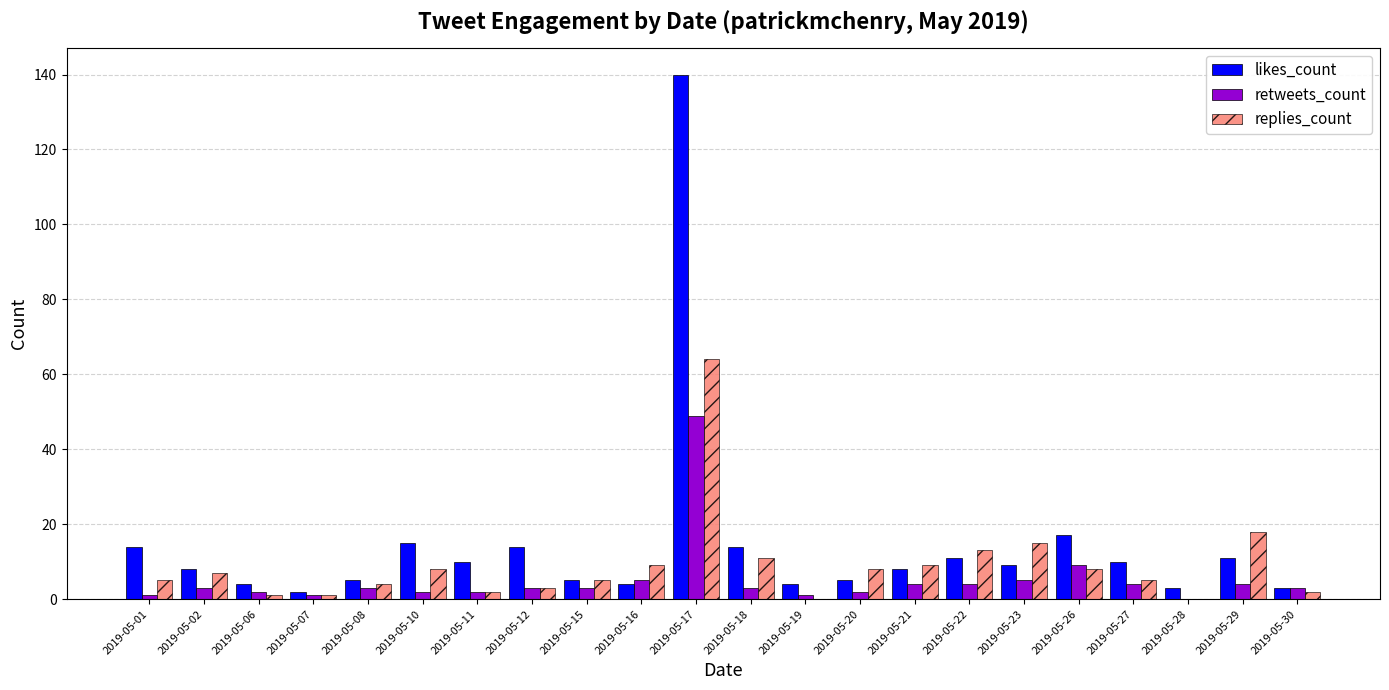

What are all the series names shown in the legend?

likes_count, retweets_count, replies_count